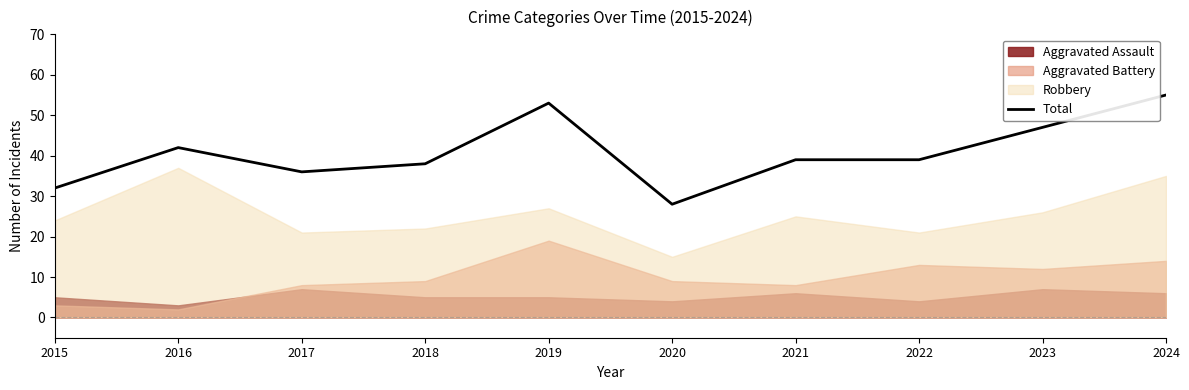

How many data points are above 39?

4